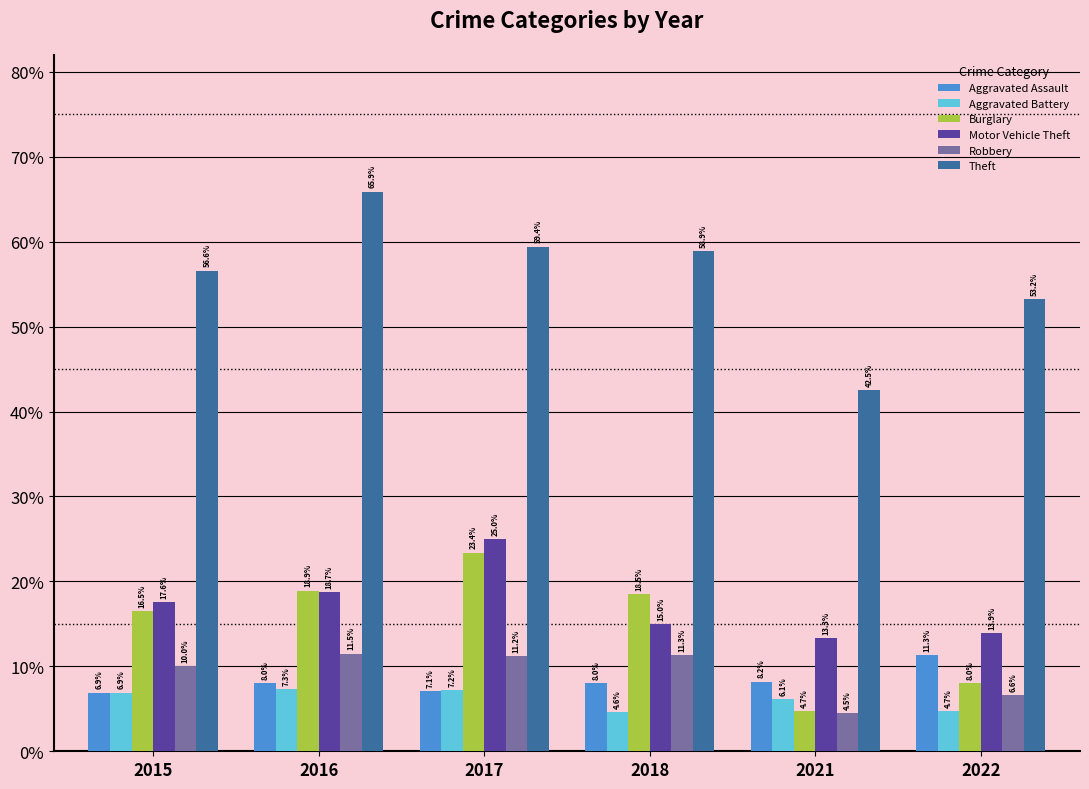

Are the bars horizontal?

No